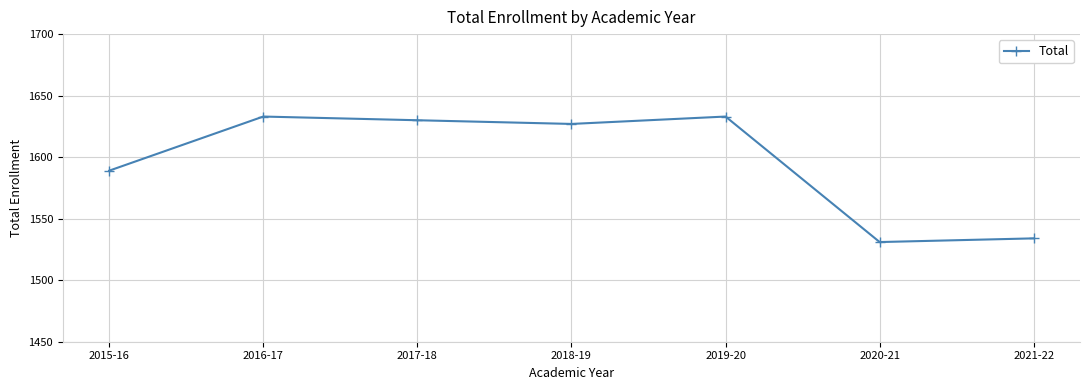

How many values are below 1627?

3